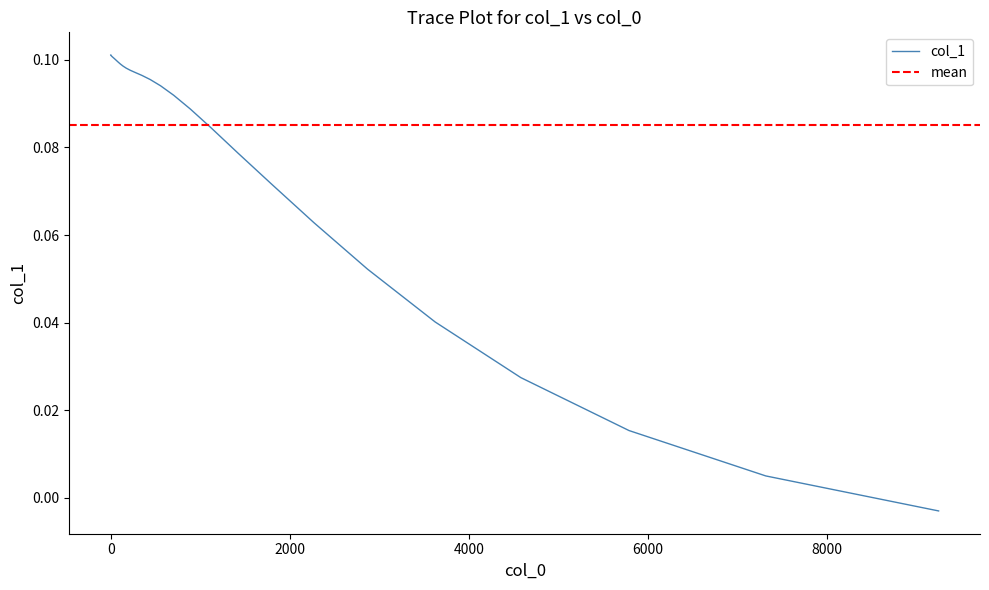

What is the difference between the second highest and second lowest values?

0.1